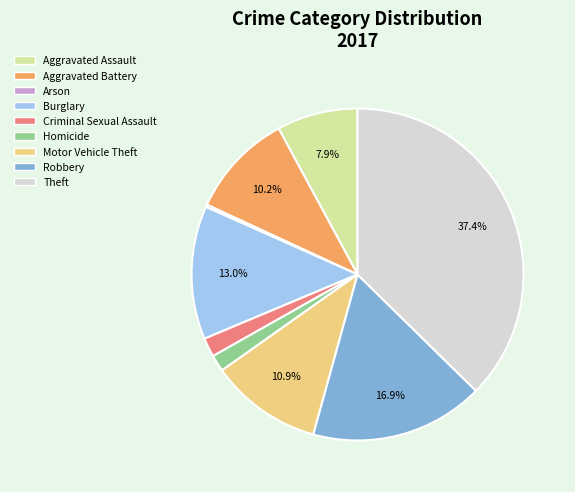

Between Burglary and Criminal Sexual Assault, which is larger?

Burglary